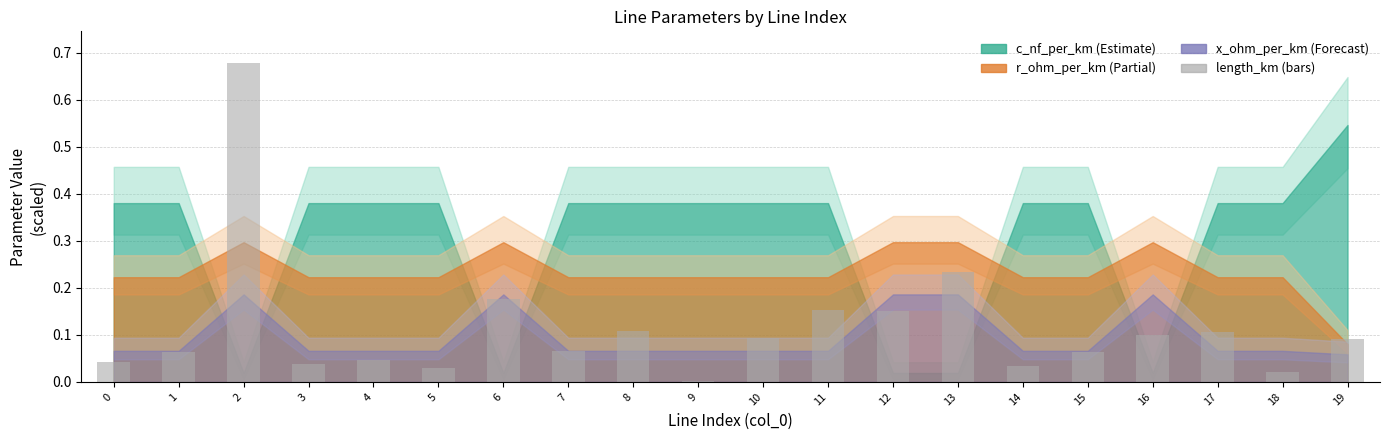

What is the sum of the values at 11 and 12?

0.3